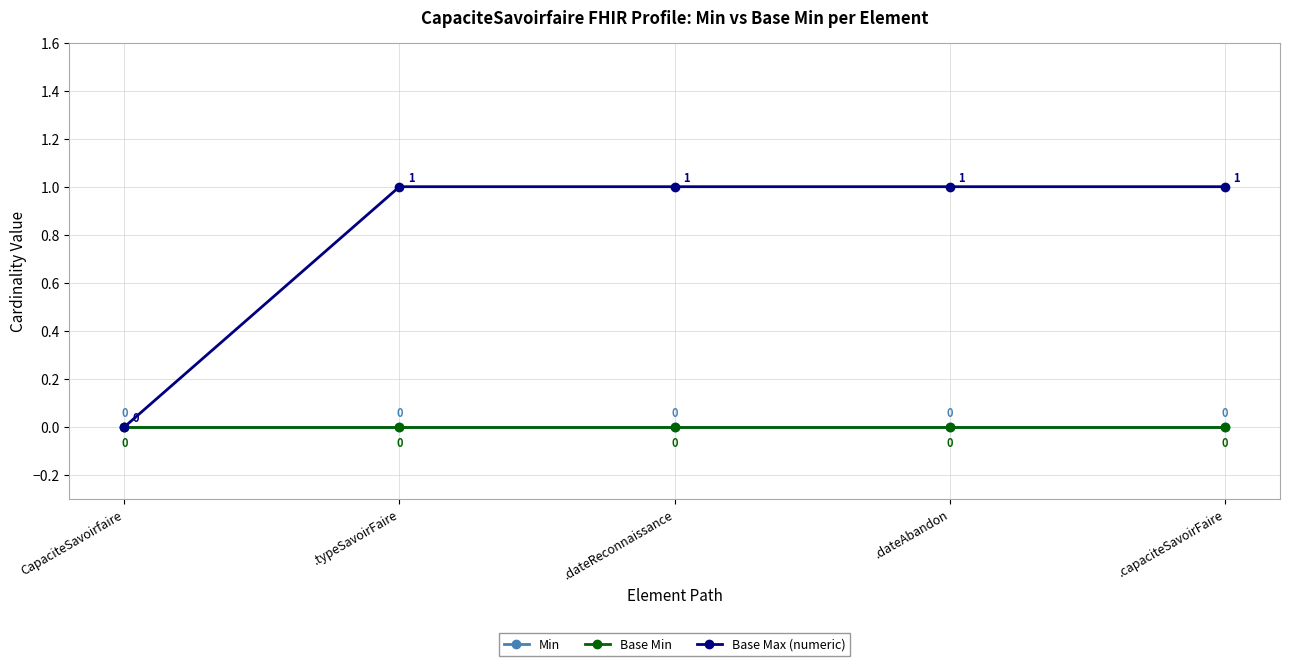

Which series changed the most between CapaciteSavoirfaire and .typeSavoirFaire?

Base Max (numeric)